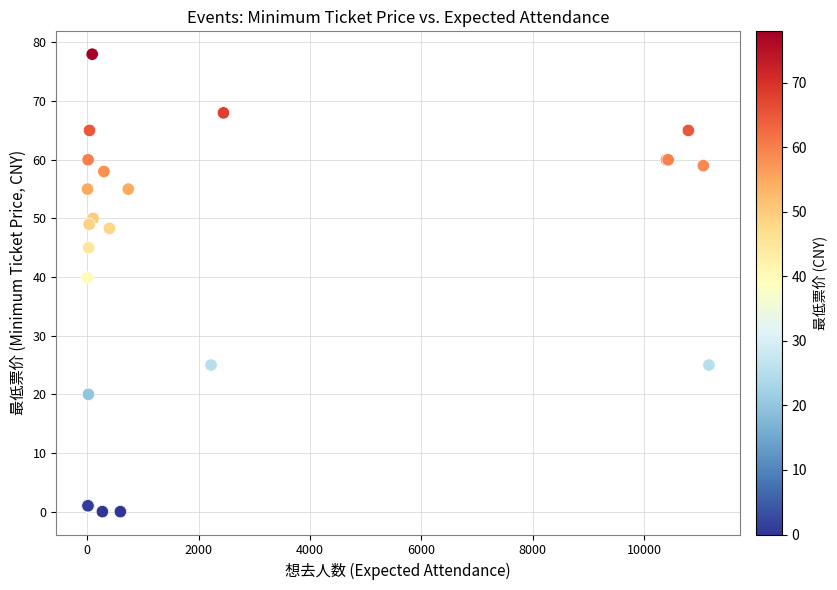

What Y value in the scatter plot is closest to 39?

39.9